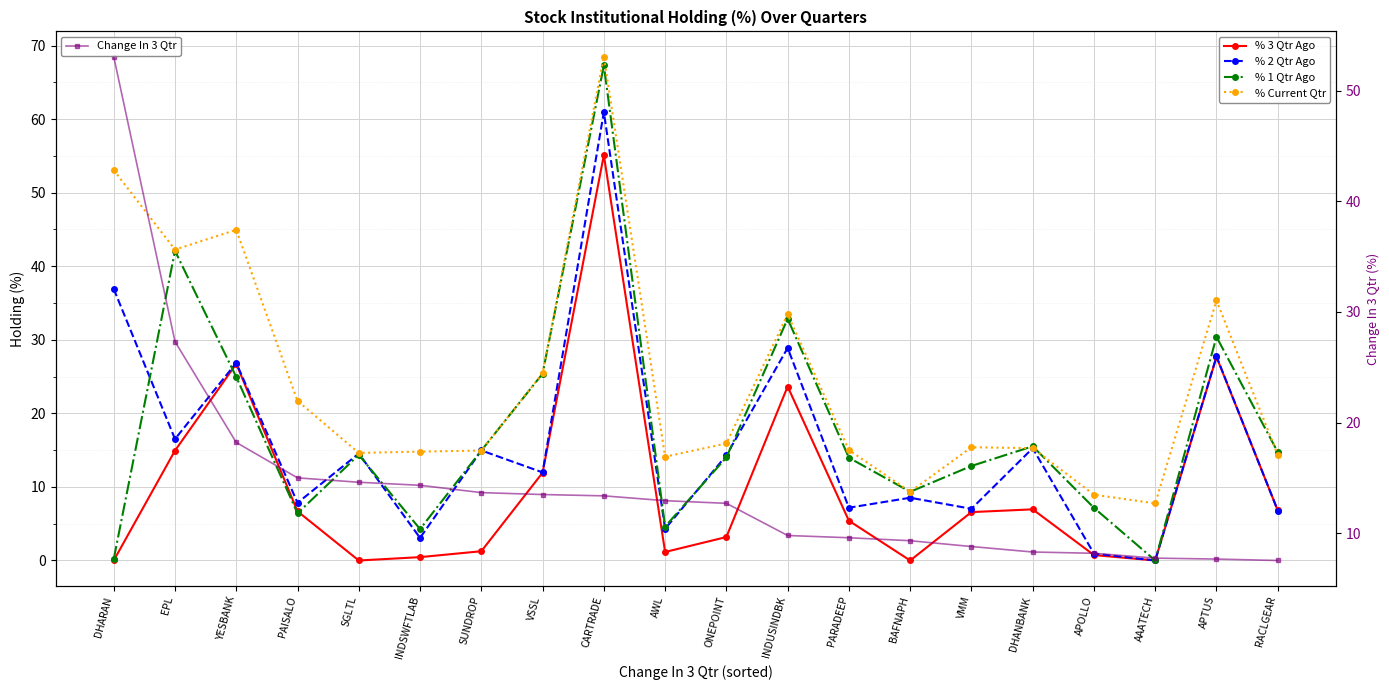

List the series in order of their peak value, highest first.

% Current Qtr, % 1 Qtr Ago, % 2 Qtr Ago, % 3 Qtr Ago, Change In 3 Qtr